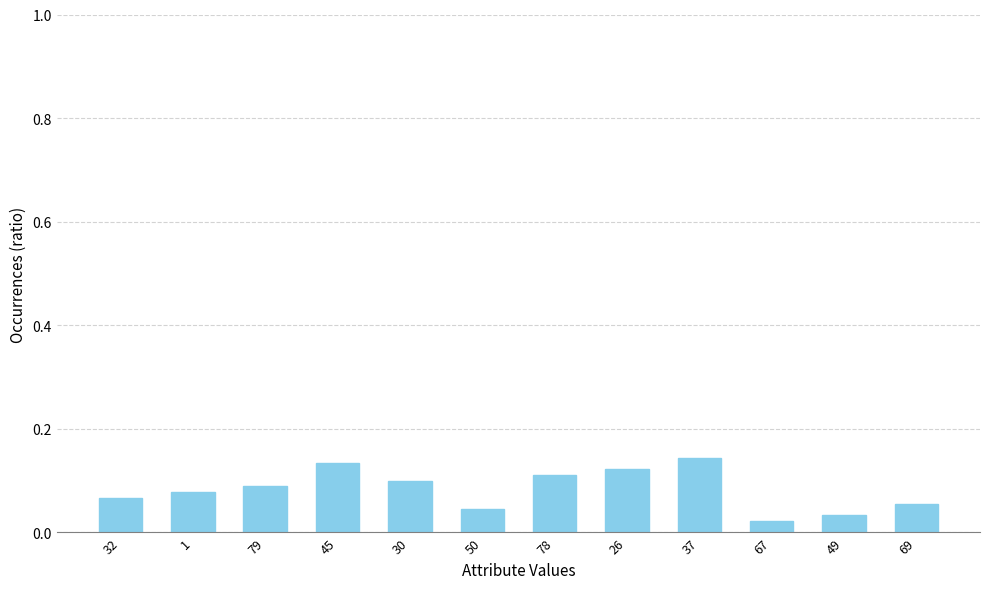

What is the change in value from 79 to 49?

-0.1